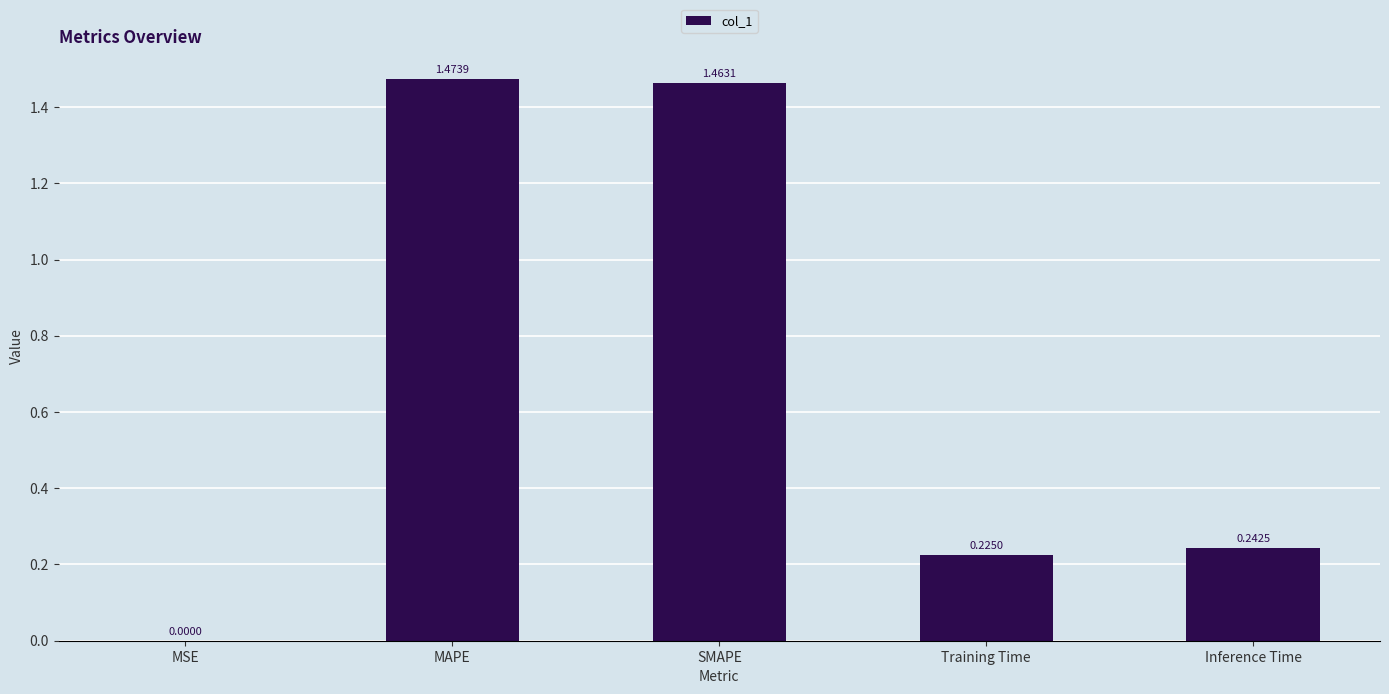

Which category has the highest value across all series?

MAPE